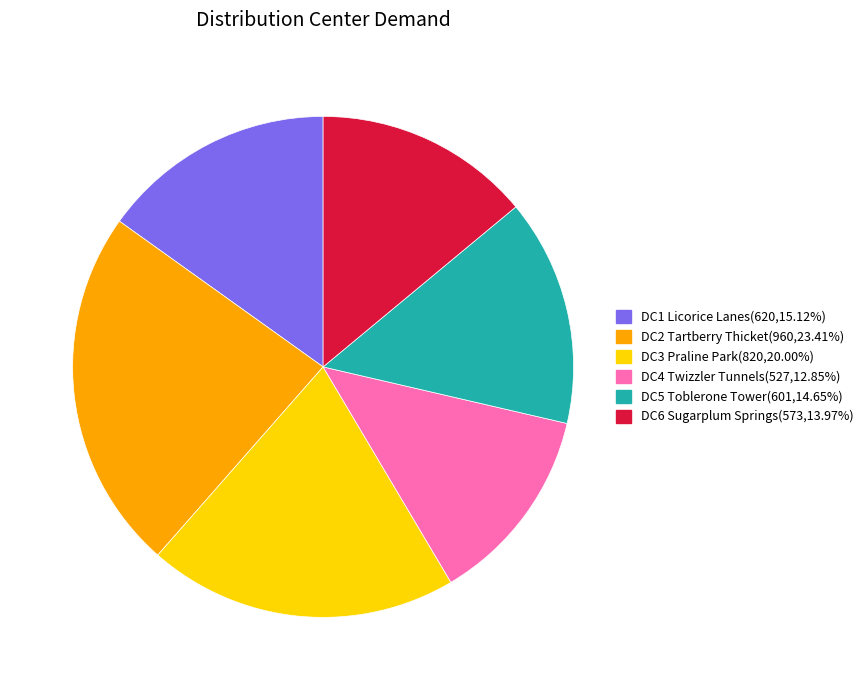

Is there any slice that represents more than half of the pie?

No